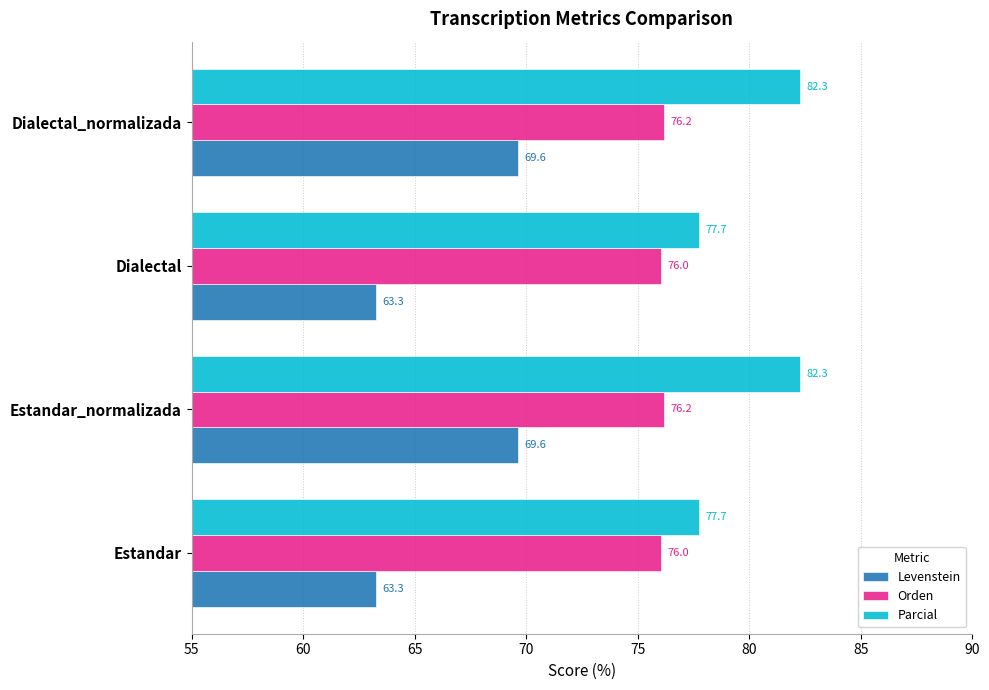

What are all the series names shown in the legend?

Levenstein, Orden, Parcial